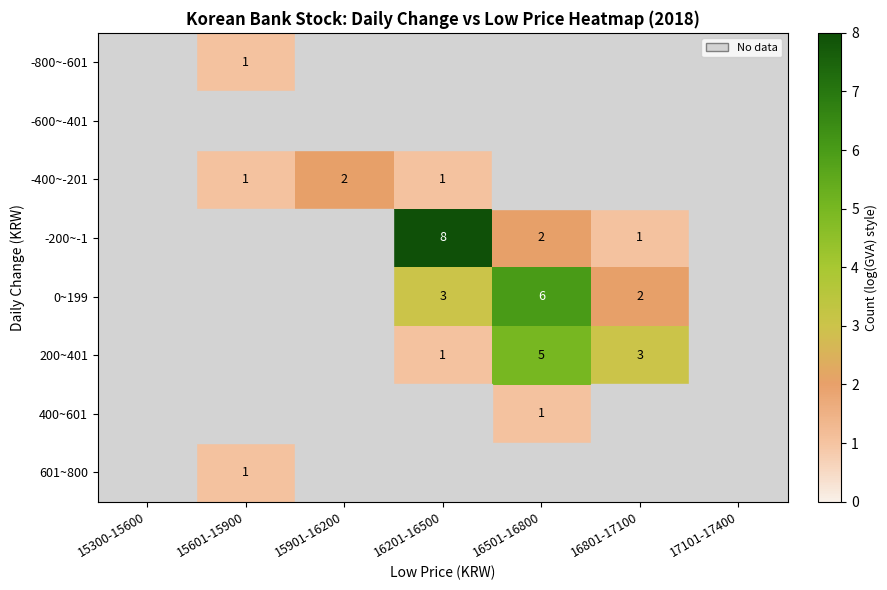

Is it true that -400~-201 equals 1 at 15601-15900?

True